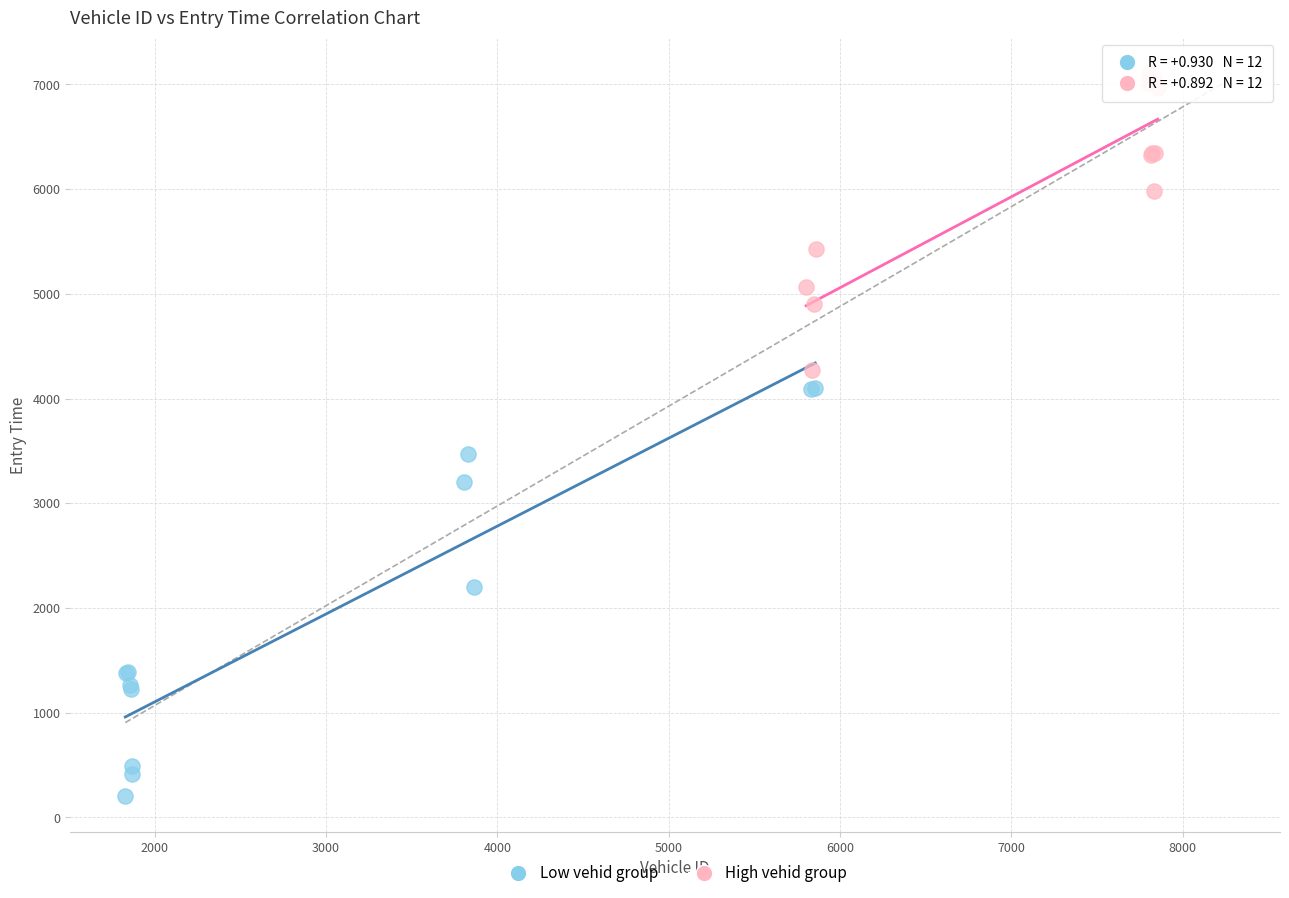

Which series has the largest Y range (max minus min)?

Low vehid group